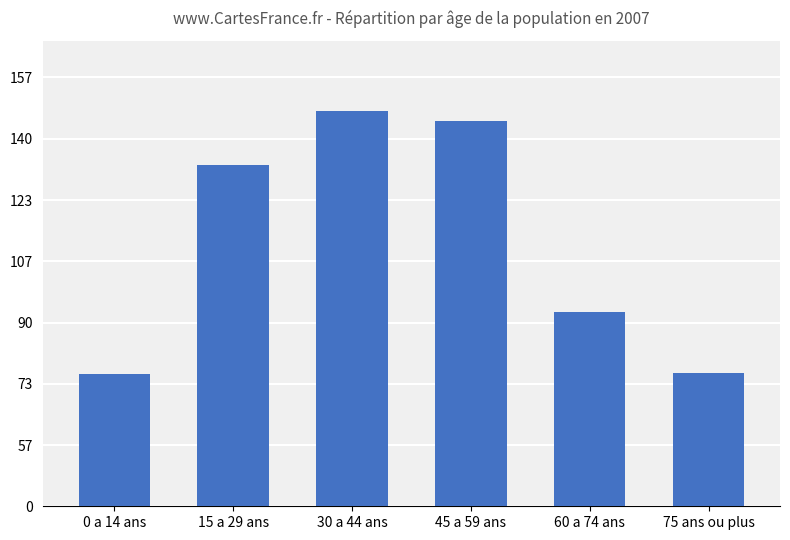

Does the chart contain any negative values?

No